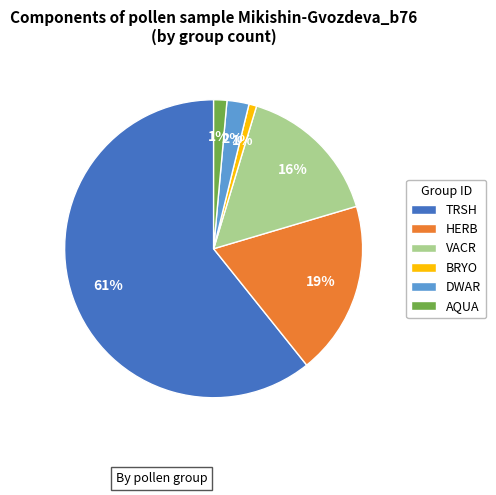

What percentage is the TRSH slice, to the nearest percent?

61%